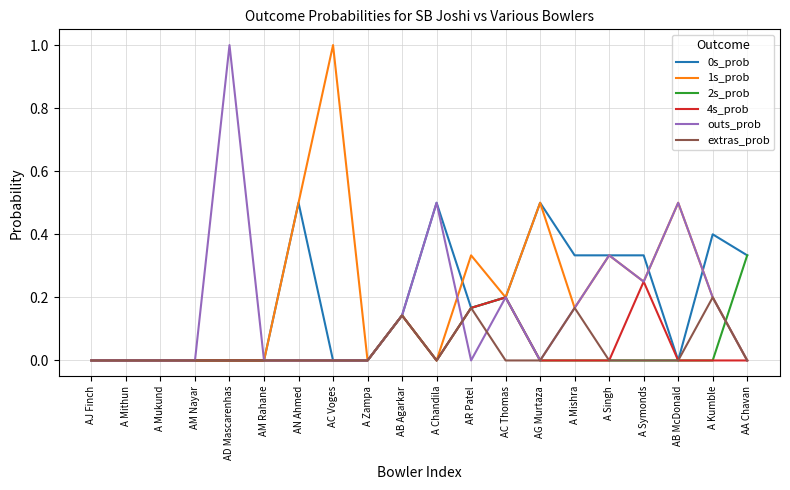

What is the difference between the highest and lowest values at AG Murtaza?

0.5